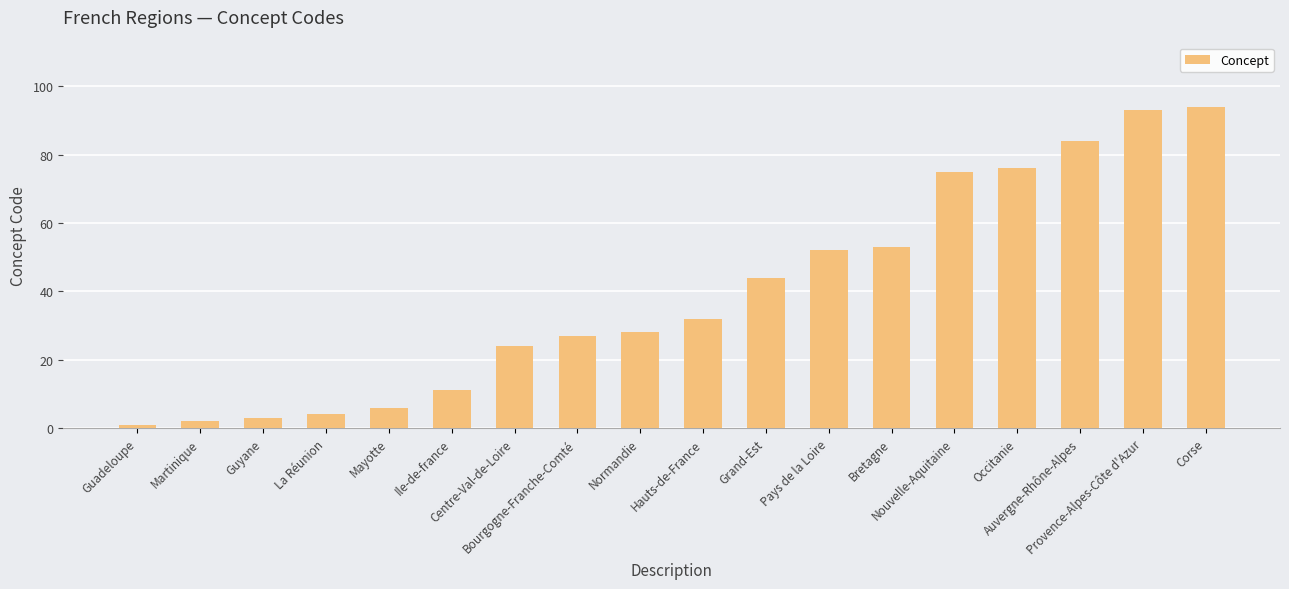

What is the change in value from Guyane to Occitanie?

+73